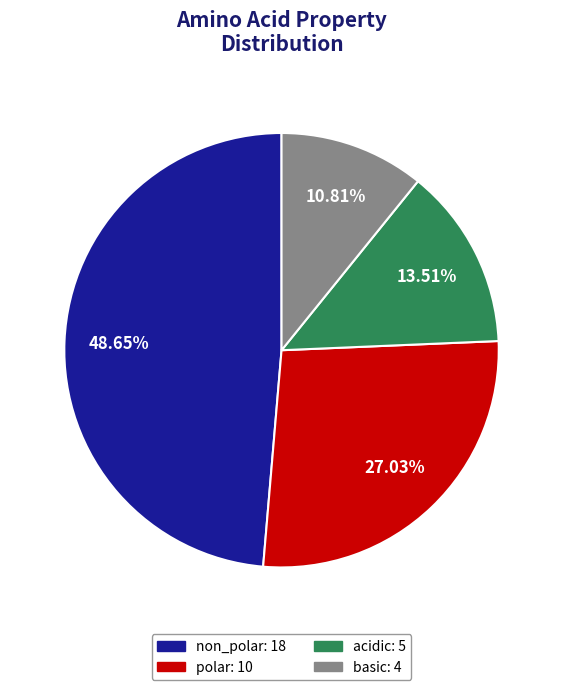

The basic slice represents 25% of the pie. True or false?

False